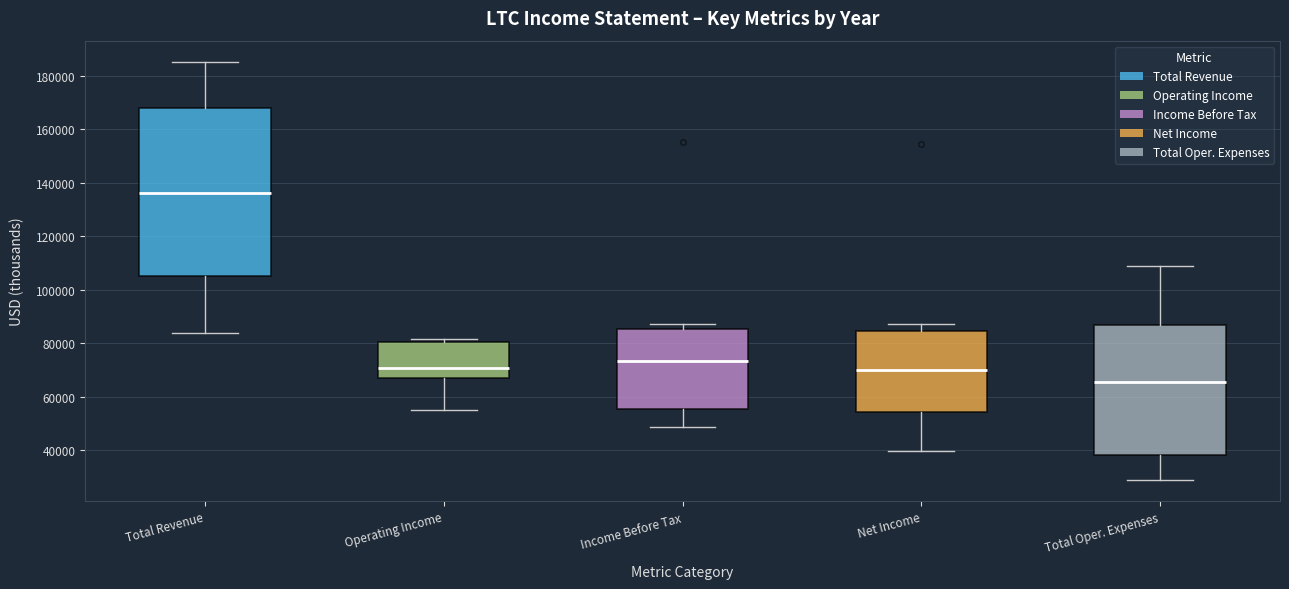

Reading left to right, read every box against the y-axis: the position of its median line, the range the box covers, and the ends of its whiskers. The values are not printed on the chart, so give them approximately, as read against the axis.

Total Revenue: median 136000, box 106000 to 168000, whiskers 84000 to 186000
Operating Income: median 70000, box 66000 to 80000, whiskers 56000 to 82000
Income Before Tax: median 74000, box 56000 to 86000, whiskers 48000 to 88000
Net Income: median 70000, box 54000 to 84000, whiskers 40000 to 88000
Total Oper. Expenses: median 66000, box 38000 to 86000, whiskers 28000 to 108000